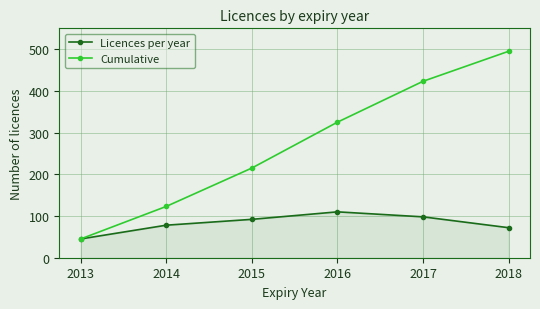

What is the difference between the highest and lowest values at 2015?

123